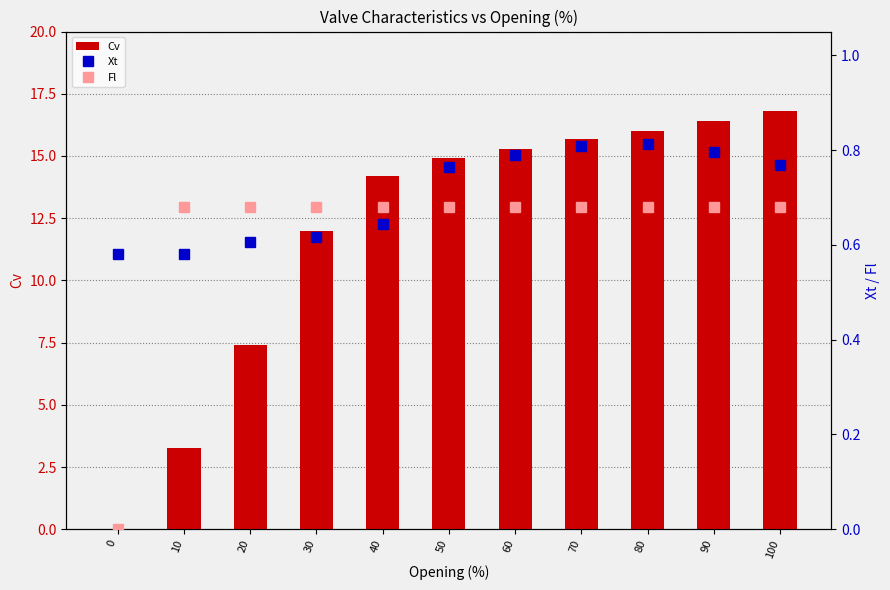

Where does the Cv series first go above 14?

40